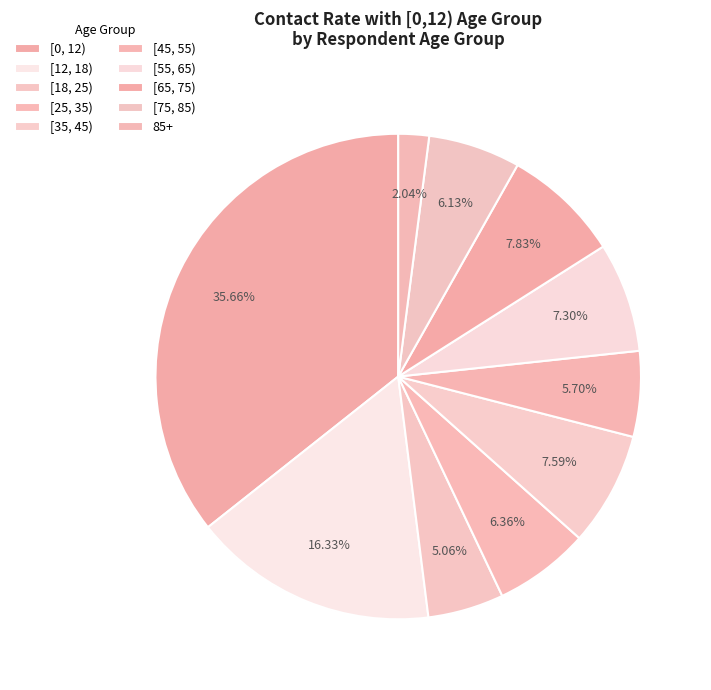

How many segments does this pie chart have?

10